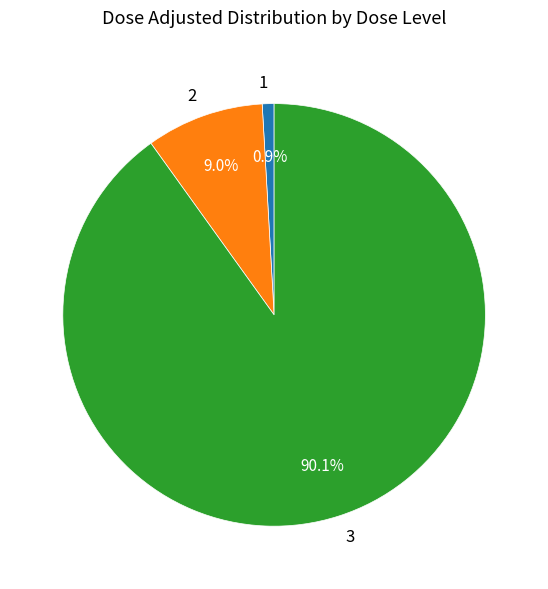

How many segments does this pie chart have?

3